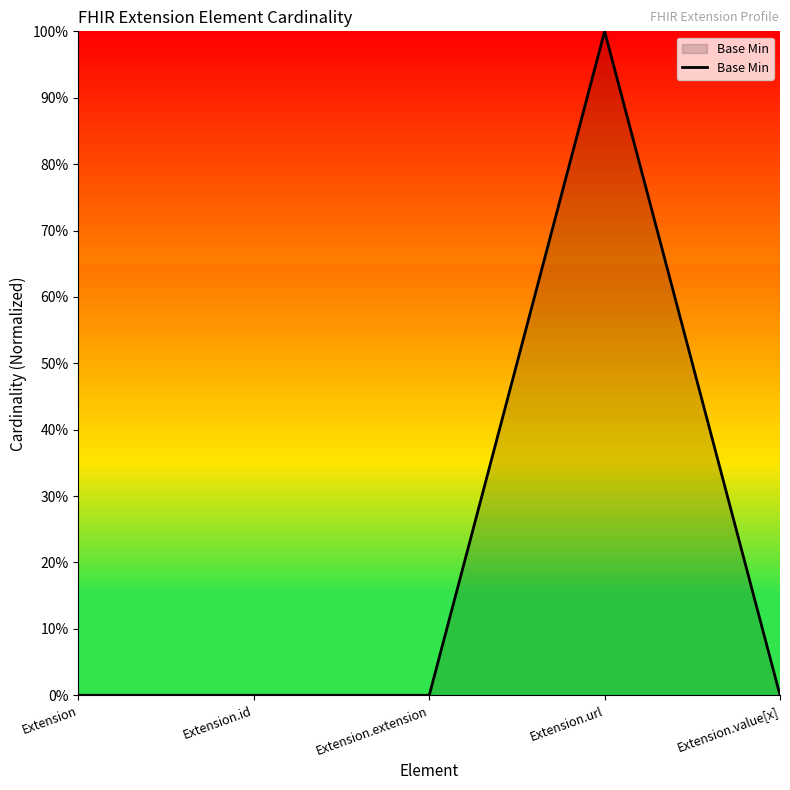

Is this an area chart (filled region under the line)?

Yes